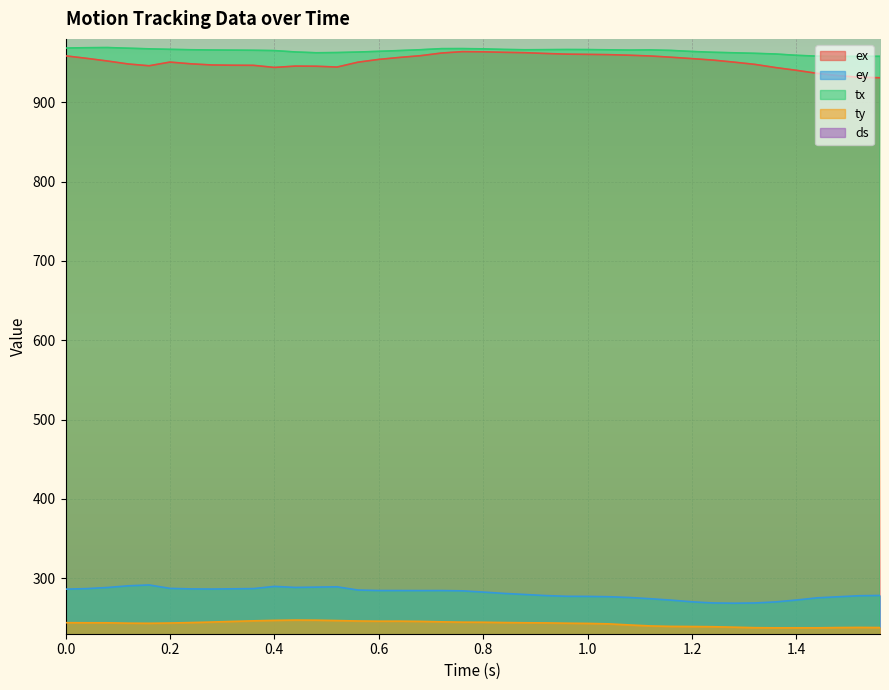

True or false: tx and ey intersect in this chart.

False